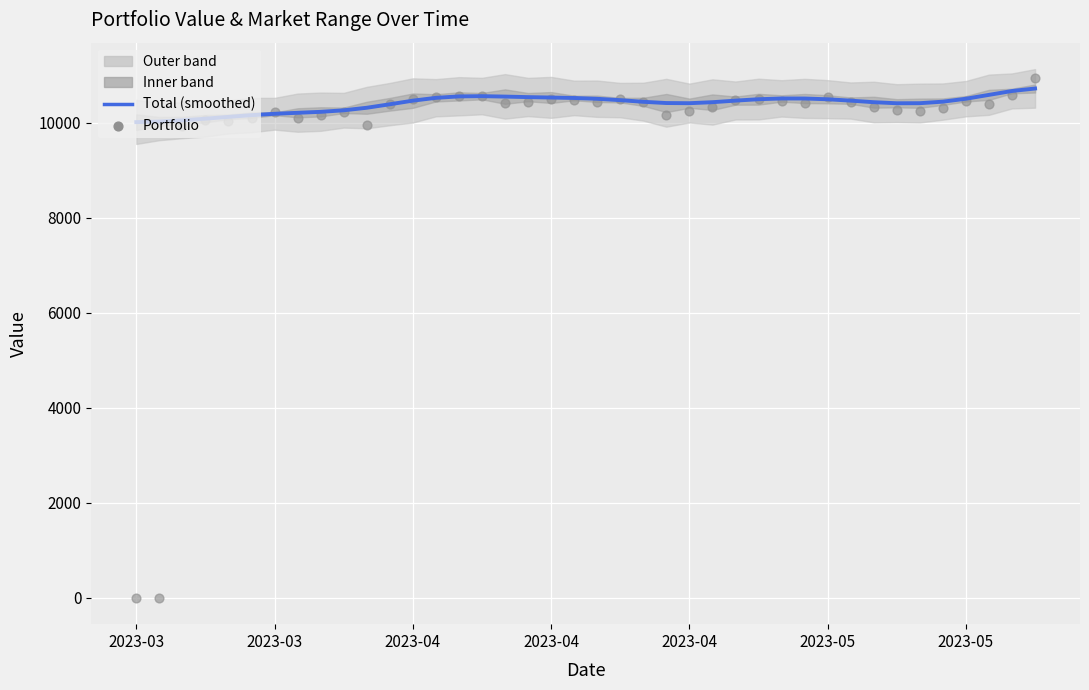

Is the value of Portfolio at 27 greater than the value of Total (smoothed) at 2023-04?

Yes